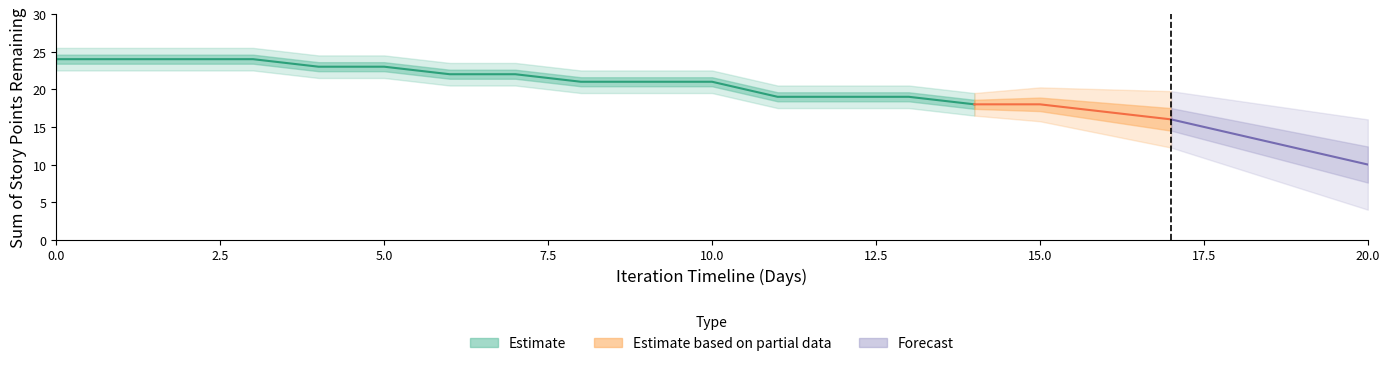

What is the difference between the values at 5 and 9?

2